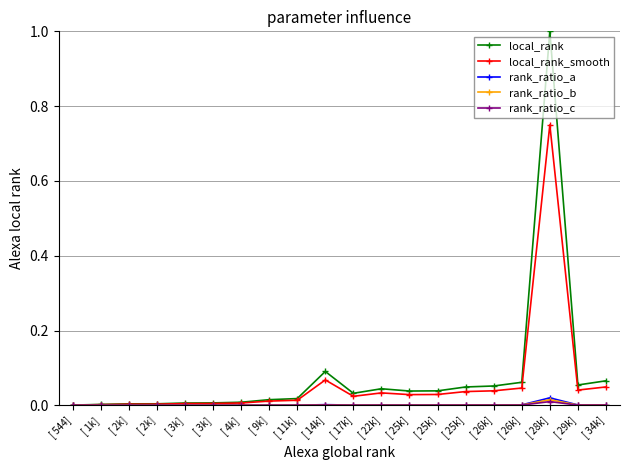

Count the number of data series in this chart.

5